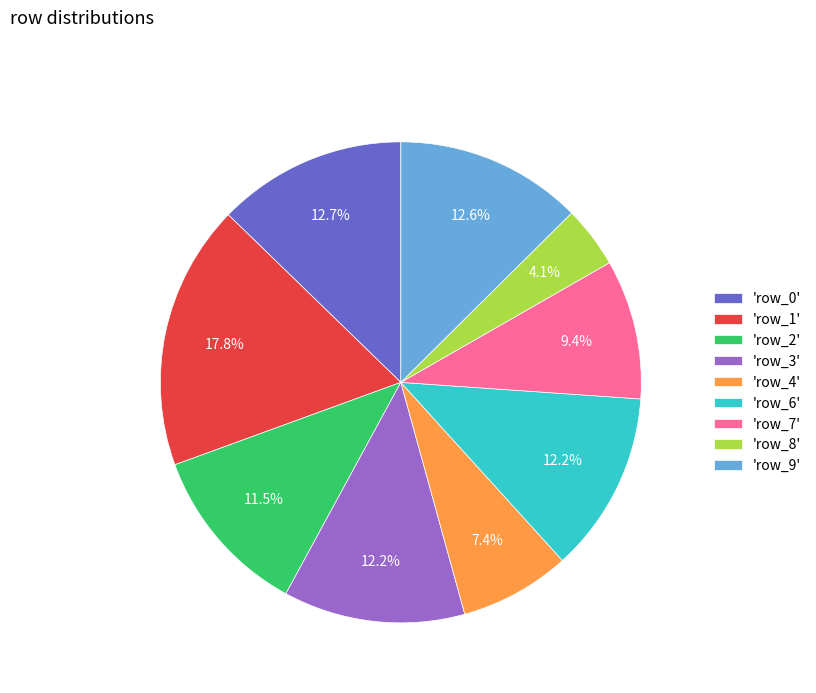

Approximately how many times larger is the value at 'row_1' compared to 'row_0'?

1.4